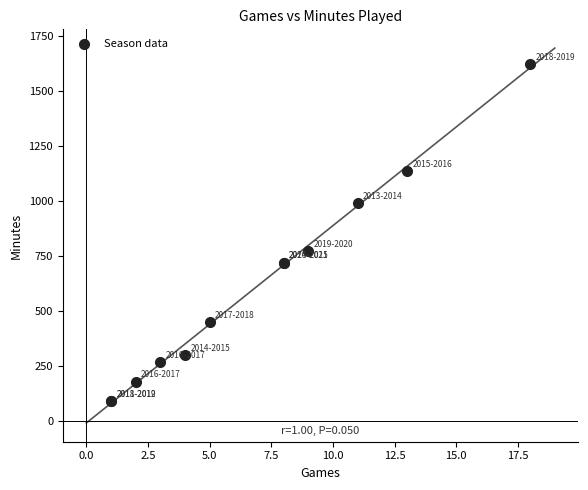

What Y value in the scatter plot is closest to 855?

771